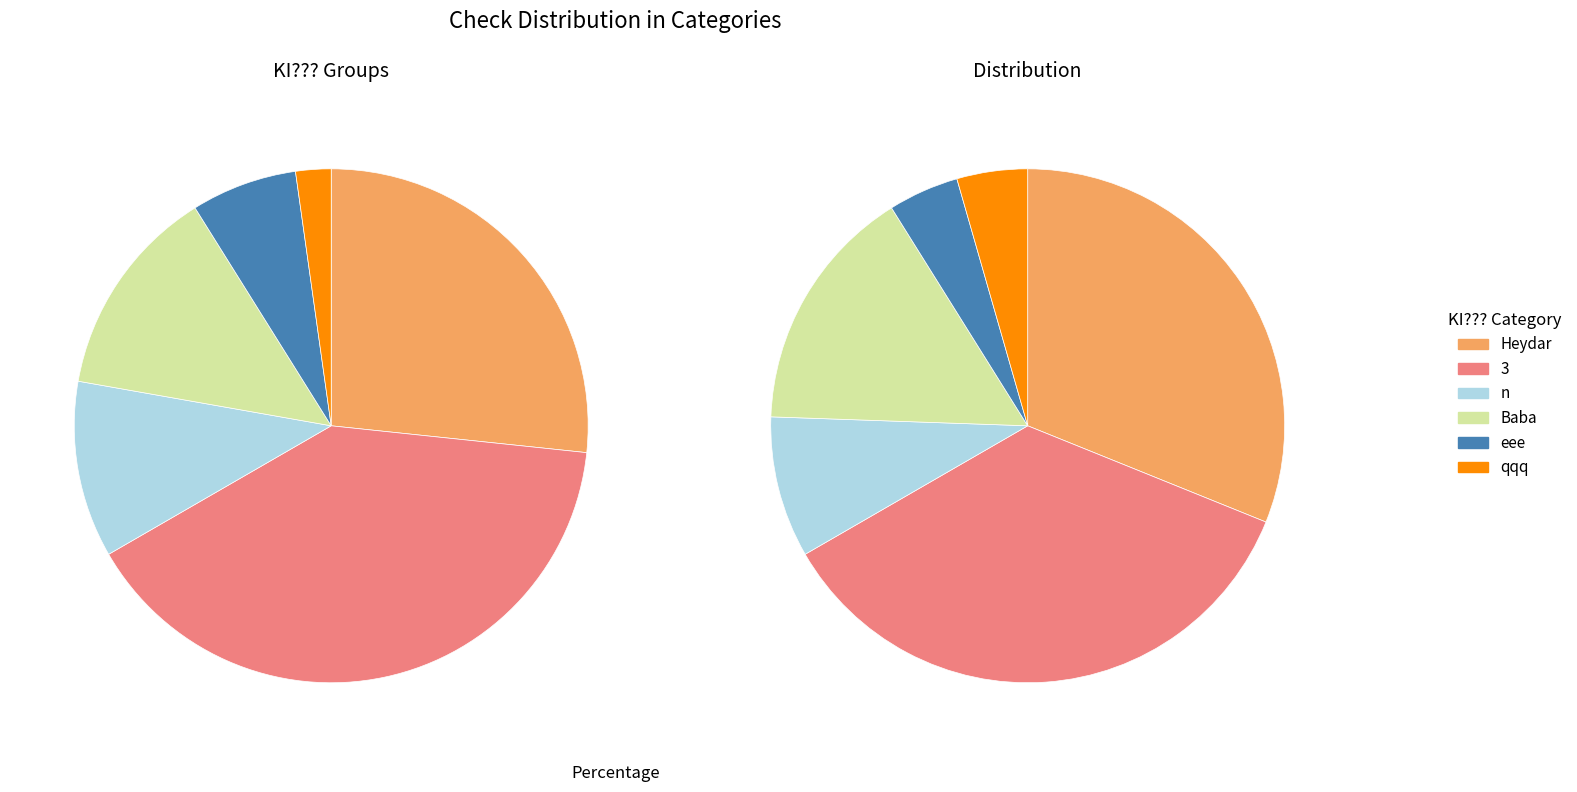

What is the change in value from n to qqq?

-4